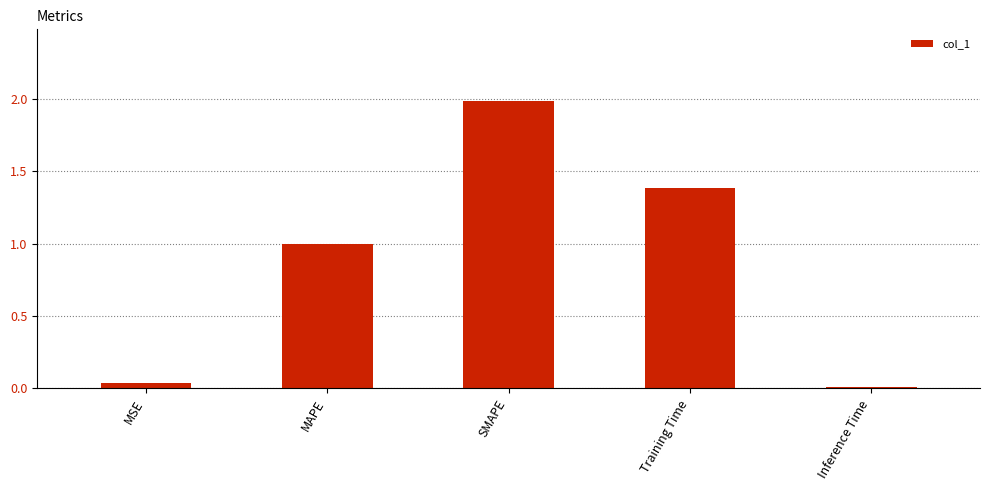

Which label corresponds to the smallest value in the chart?

Inference Time